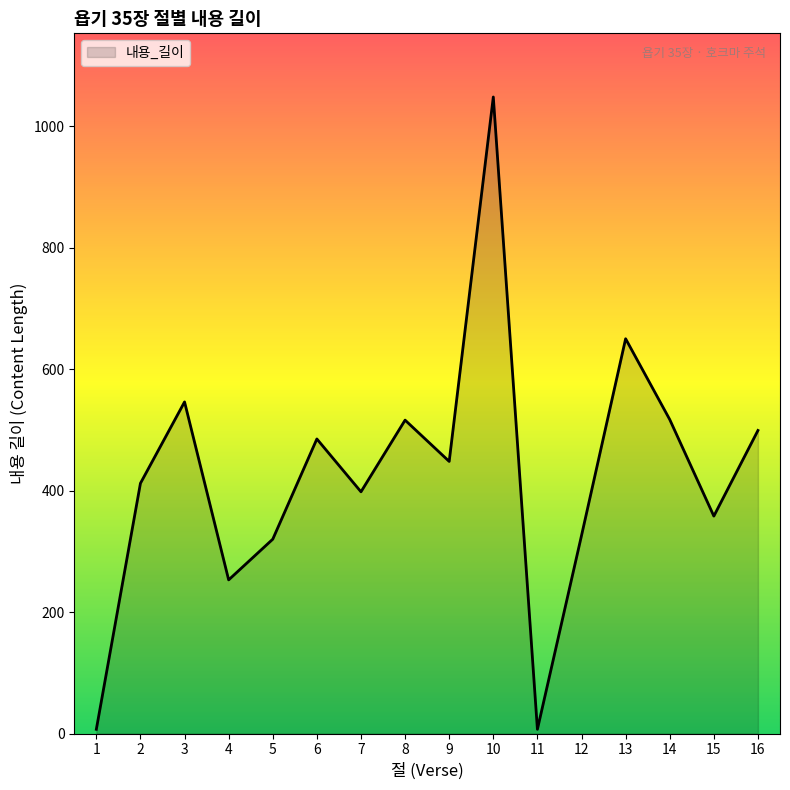

What is the maximum value shown in the chart?

1048